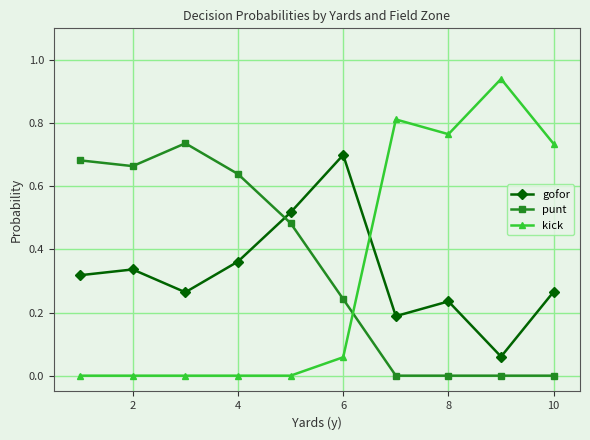

Which series has the largest range (max minus min)?

kick